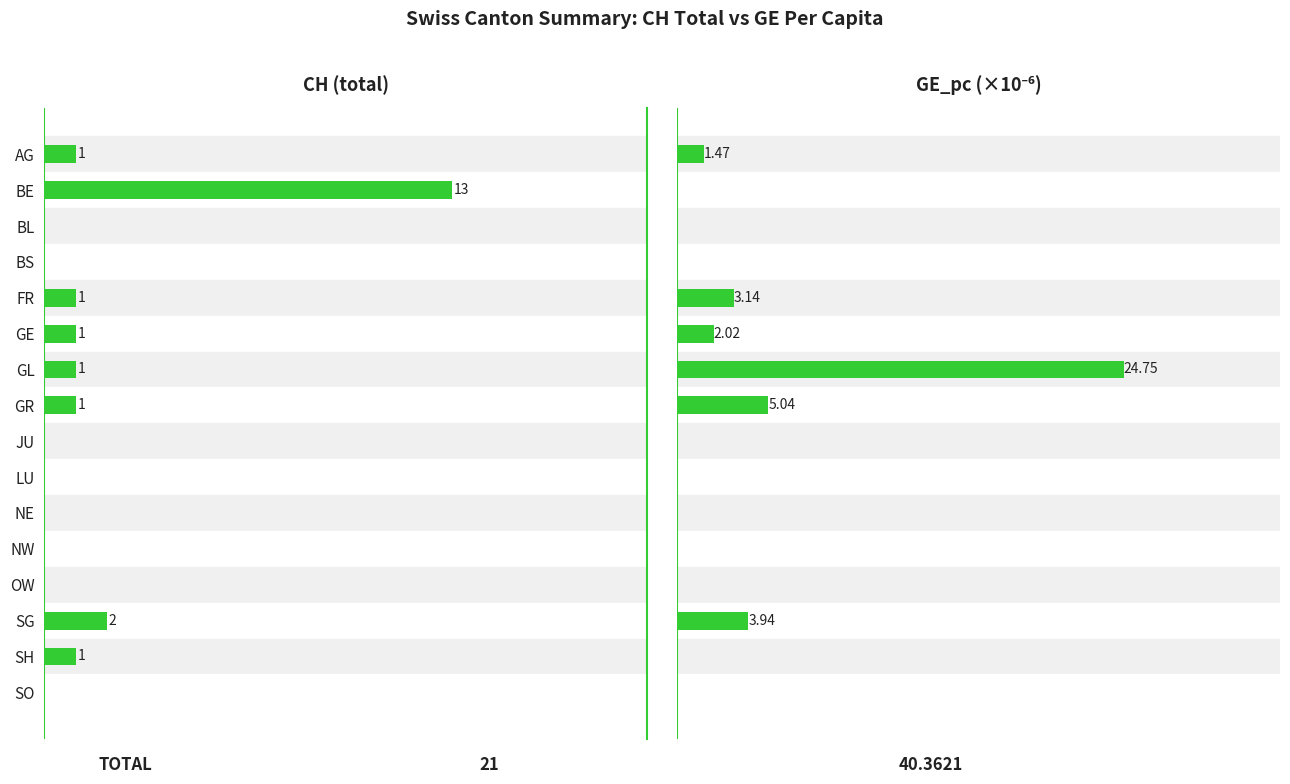

At how many categories does at least one series exceed 4?

3